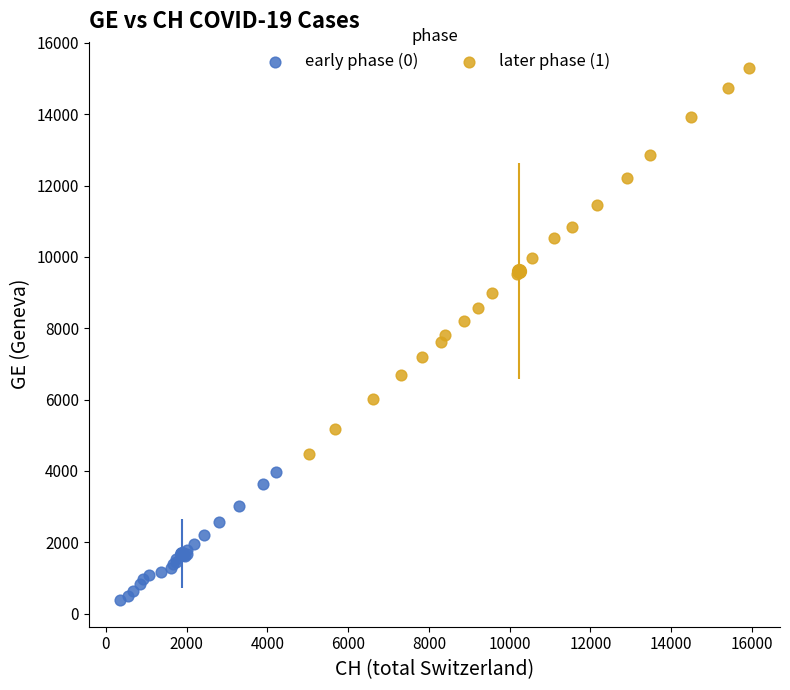

Which series has the widest spread of Y values?

later phase (1)